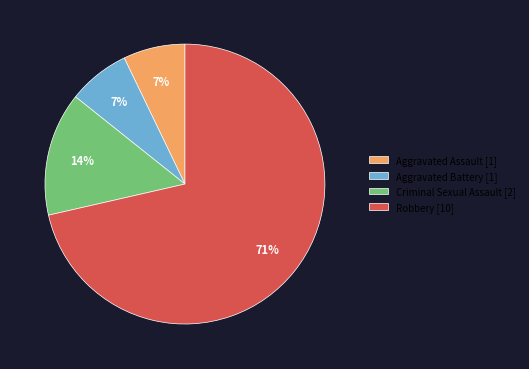

Combined, do Criminal Sexual Assault and Aggravated Assault account for over 50%?

No